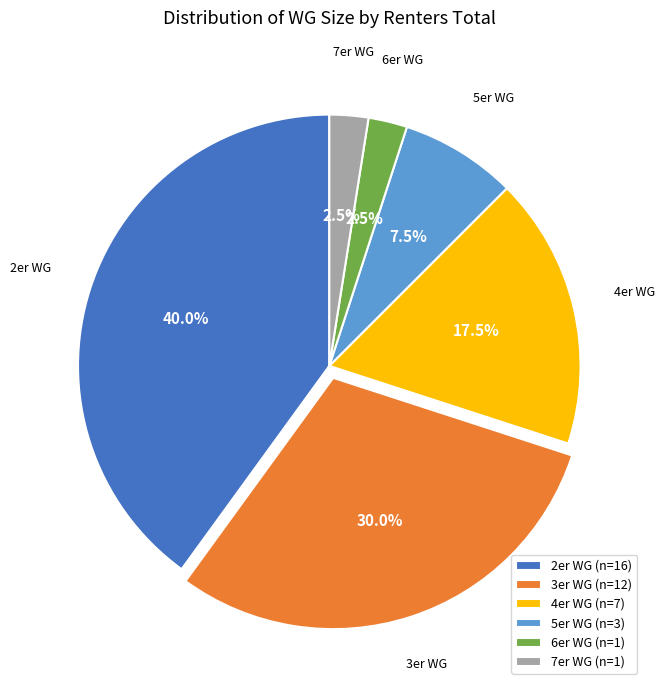

Between 7er WG and 5er WG, which is larger?

5er WG